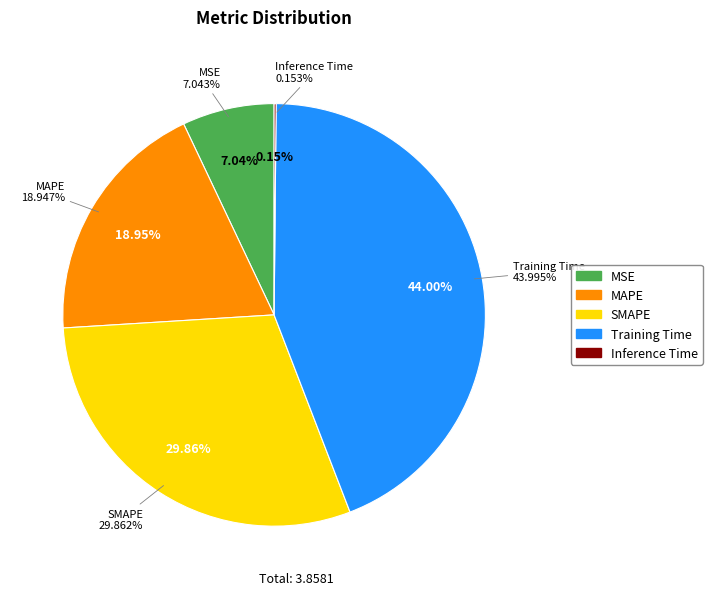

To the nearest percent, what is the difference between the MAPE and SMAPE slice percentages?

11%